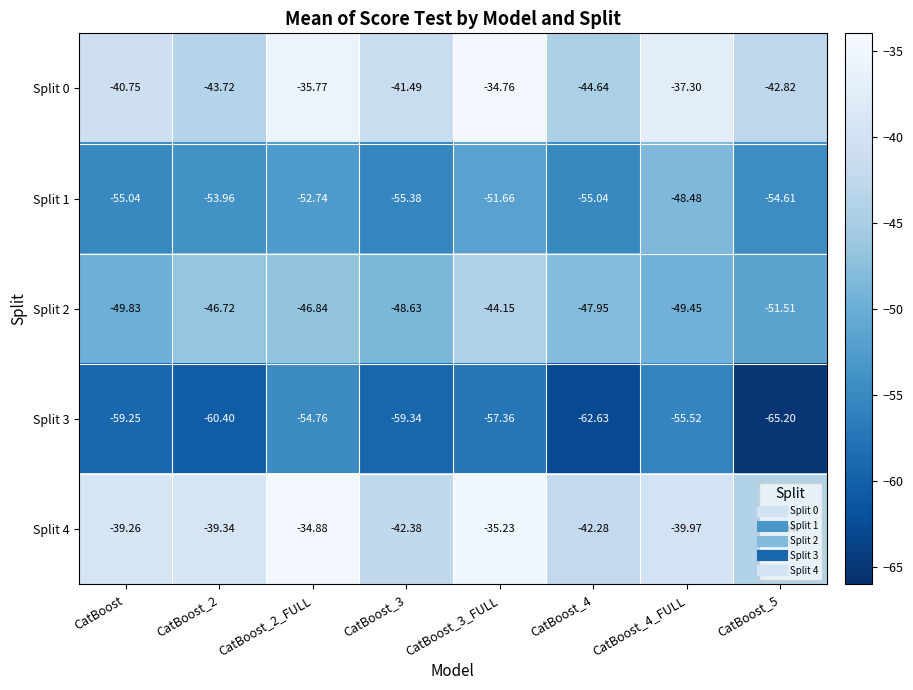

What is the smallest value displayed?

-65.2